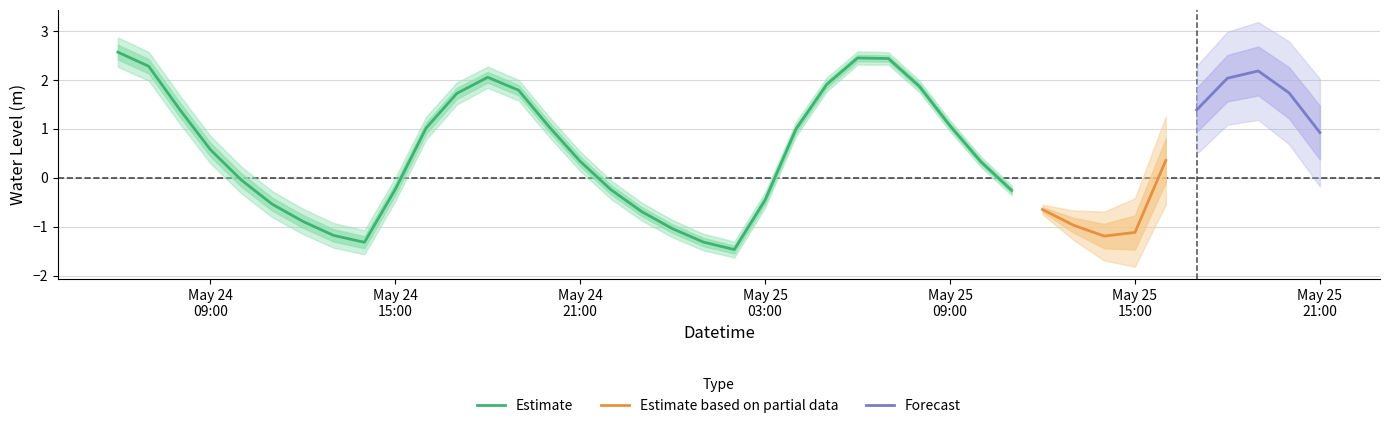

How many values are below zero?

17